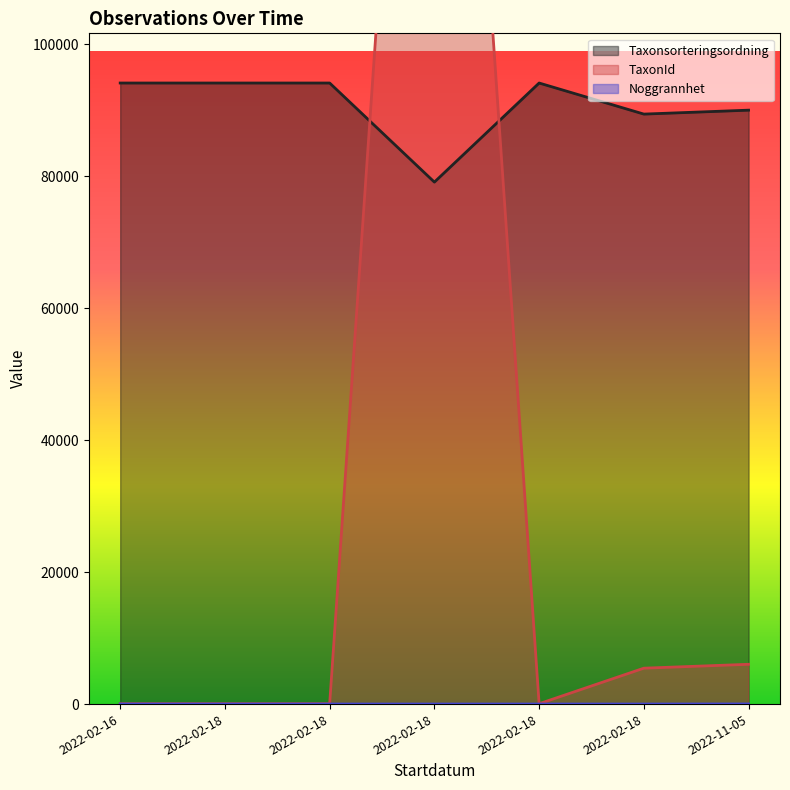

What is the difference between the highest and lowest values at 2022-02-18?

94111